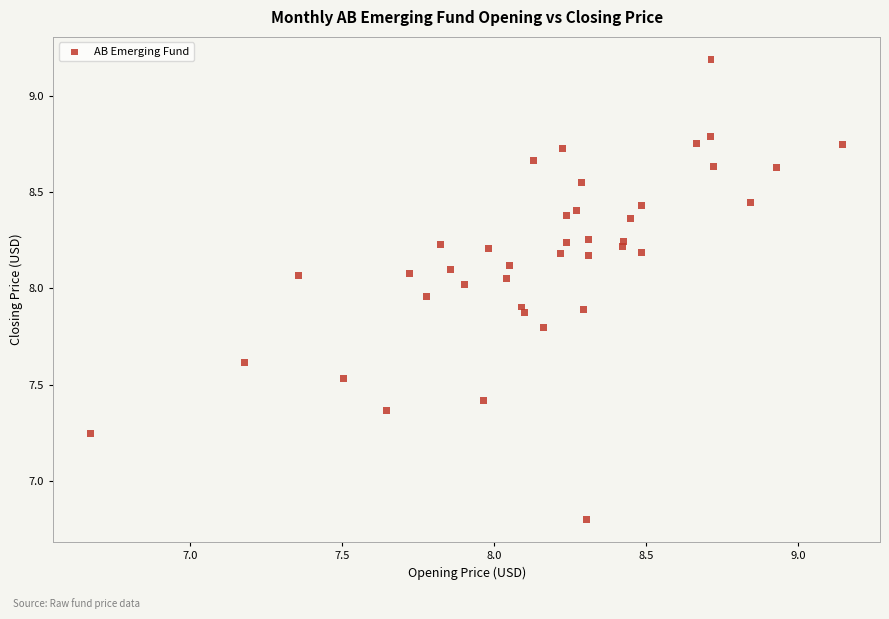

What Y value in the scatter plot is closest to 7?

6.8